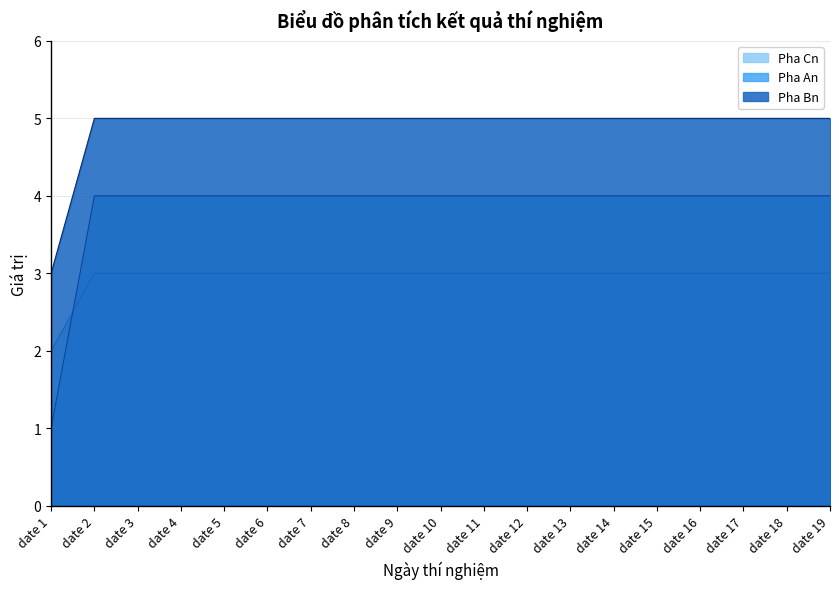

Read the Pha An value at date 15.

4